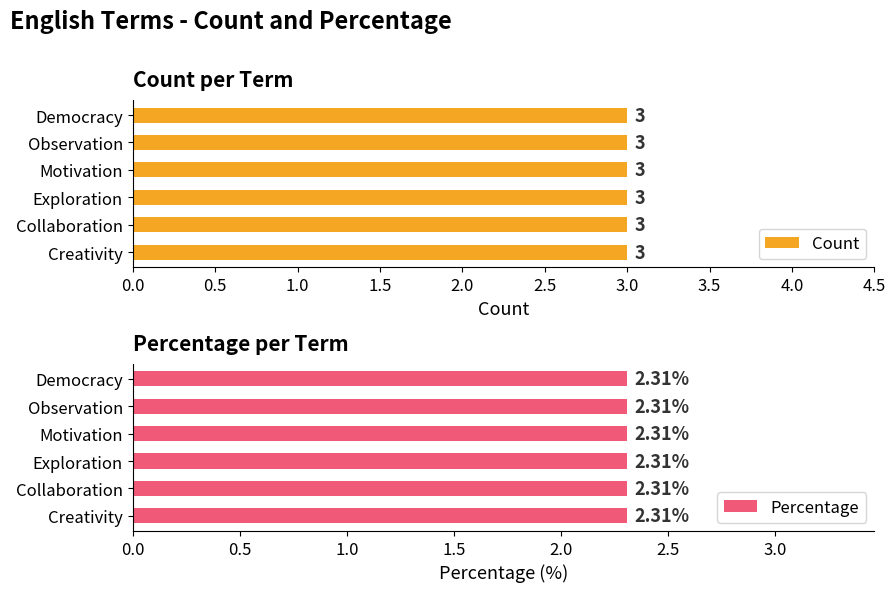

At how many categories does at least one series exceed 2?

6